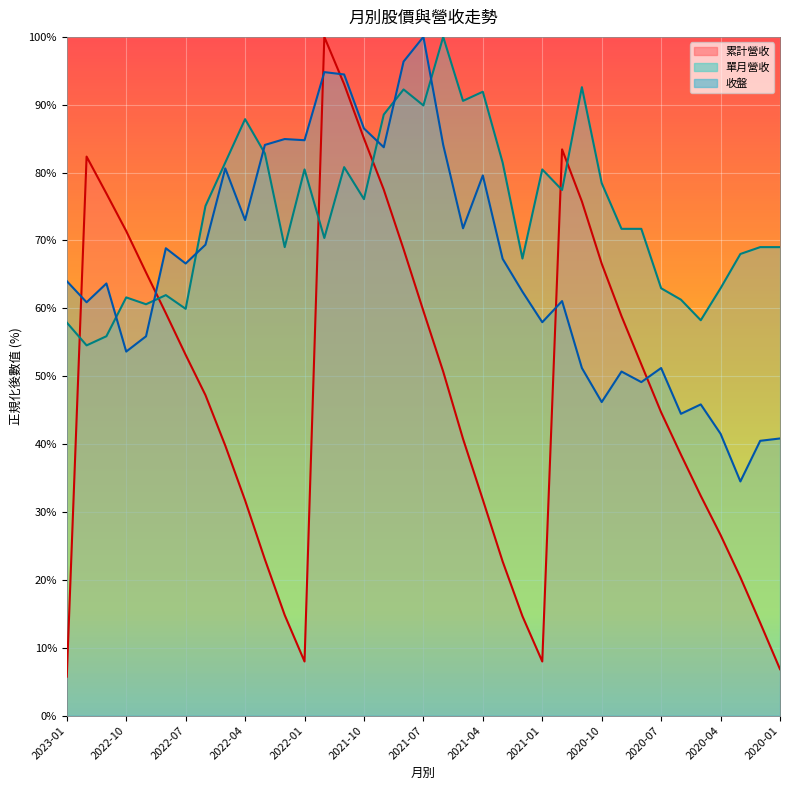

At how many categories does at least one series exceed 48?

37